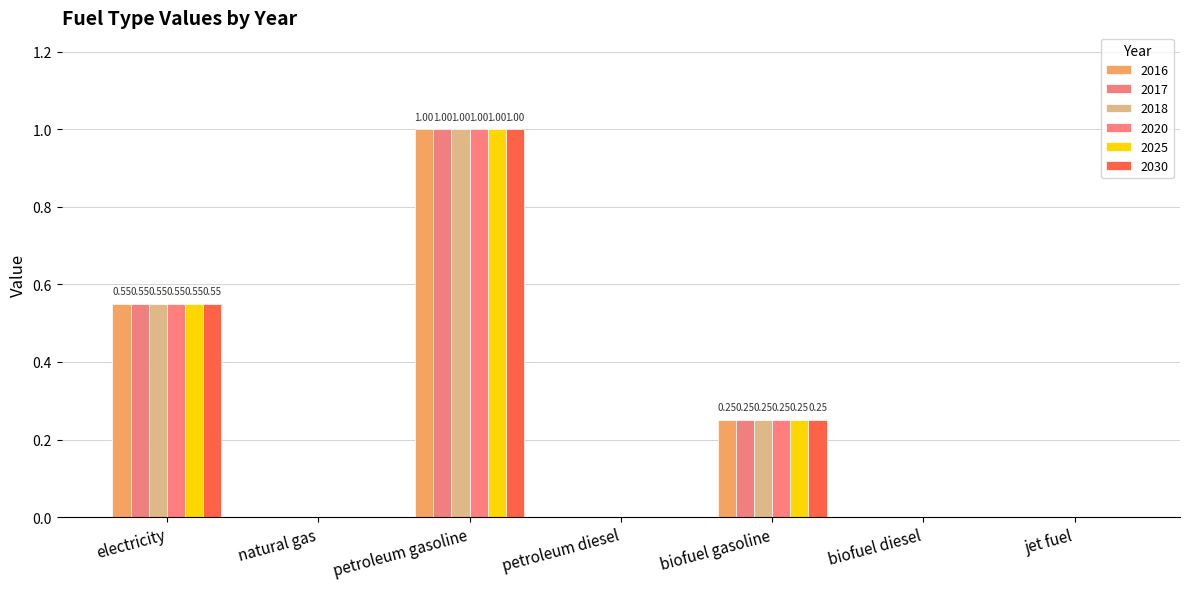

At which category does the chart reach its peak across all series?

petroleum gasoline